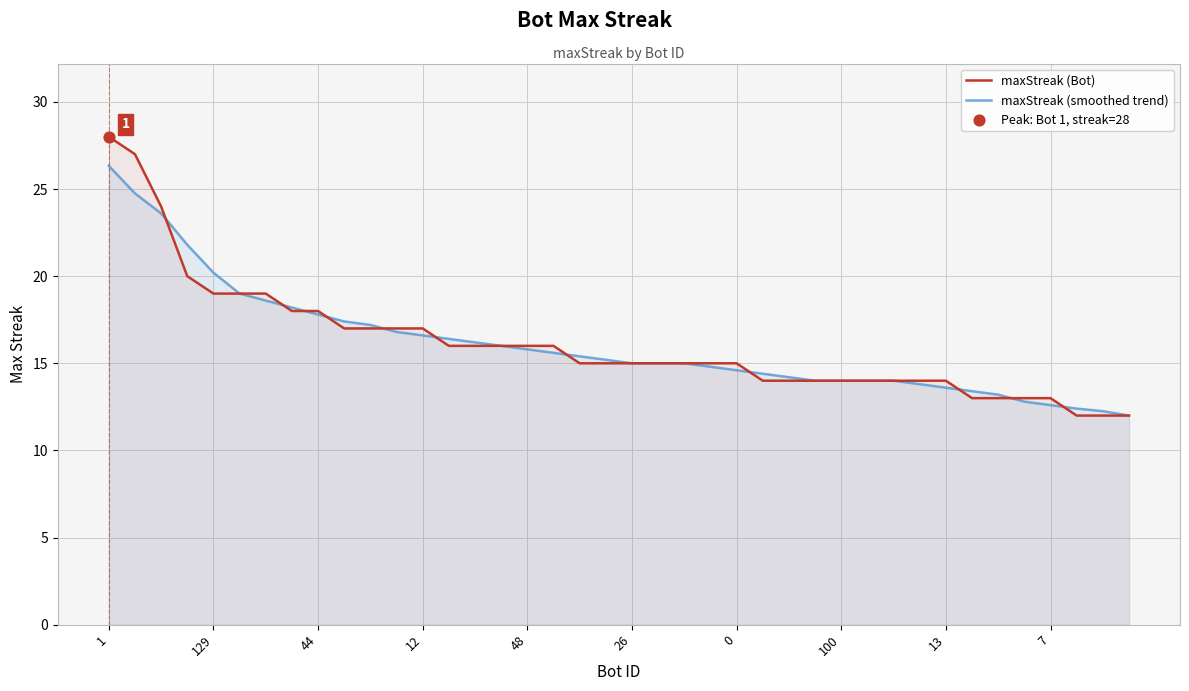

What are all the series names shown in the legend?

maxStreak (Bot), maxStreak (smoothed trend)